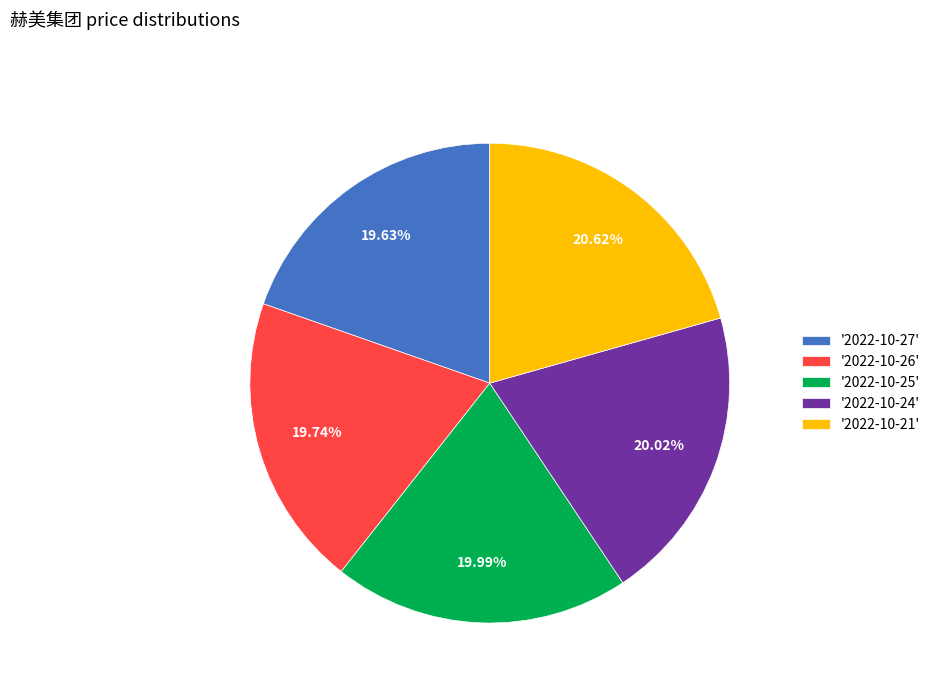

Do '2022-10-27' and '2022-10-26' together represent more than half of the pie?

No